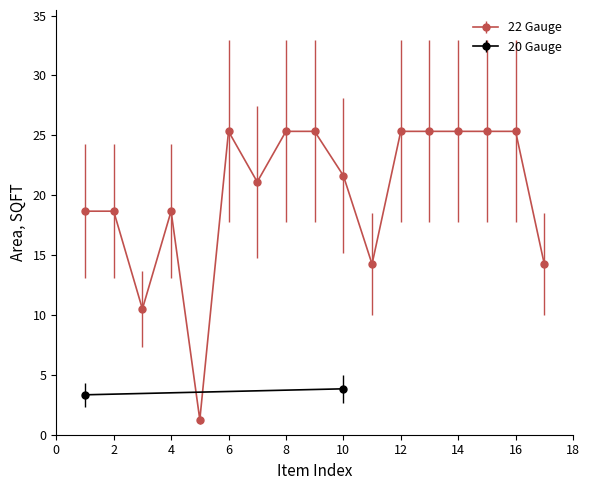

What is the minimum value shown in the chart?

1.2